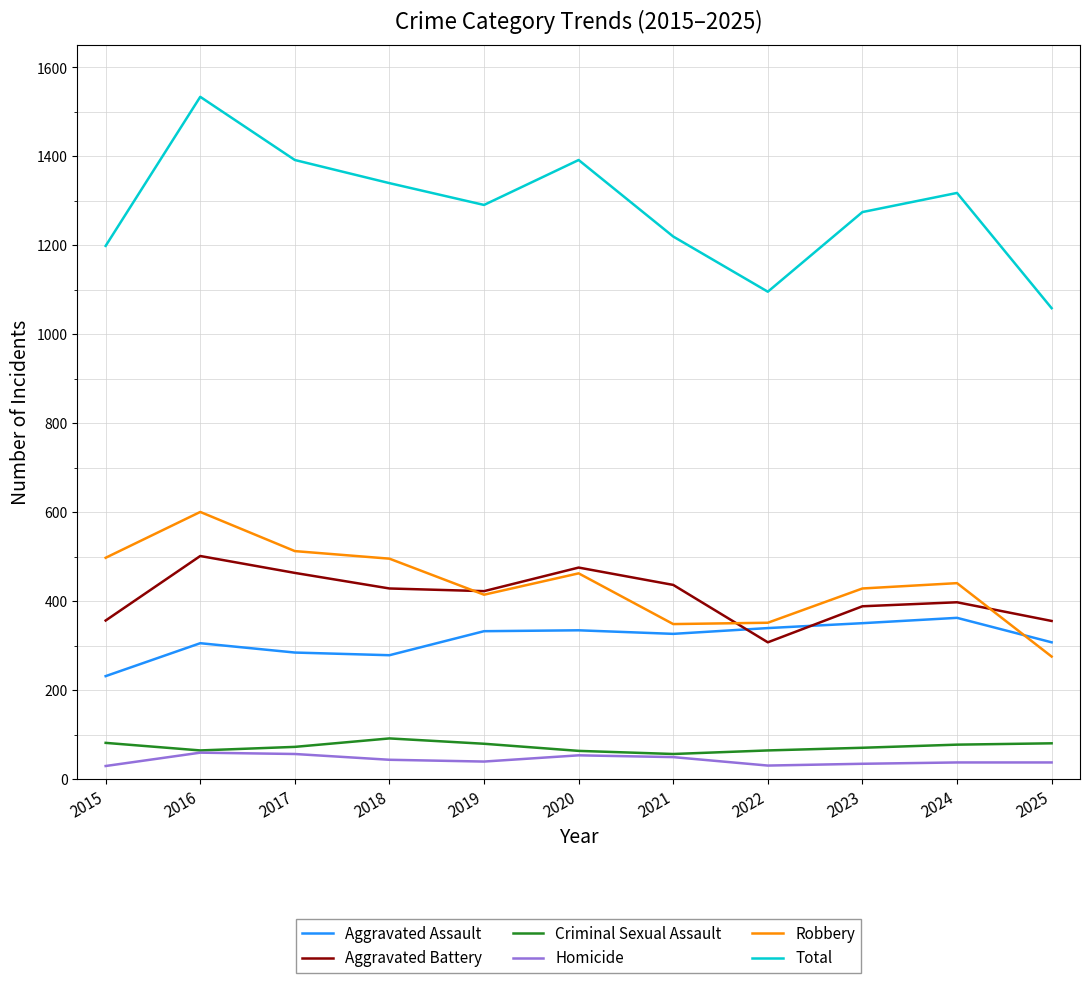

Between which two adjacent categories do Aggravated Battery and Aggravated Assault first intersect?

2021 and 2022